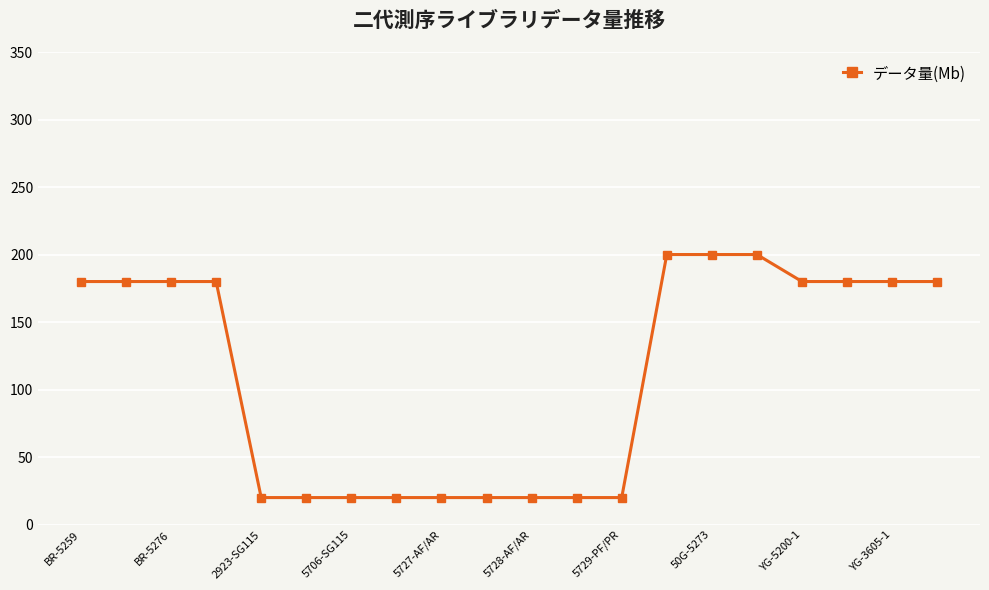

What is the sum of all values?

2220